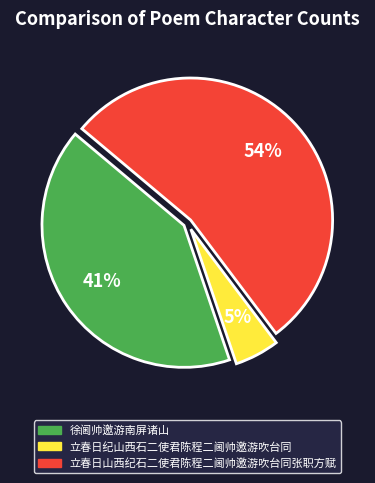

How many slices are in this pie chart?

3